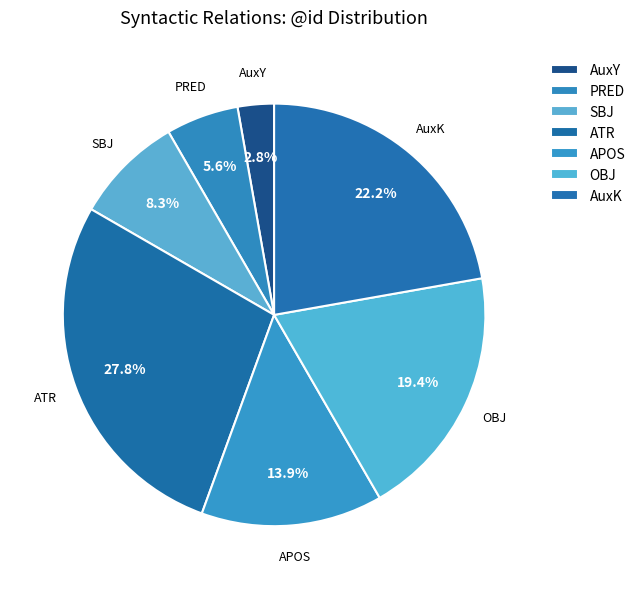

Which category has the smallest portion of the pie?

AuxY